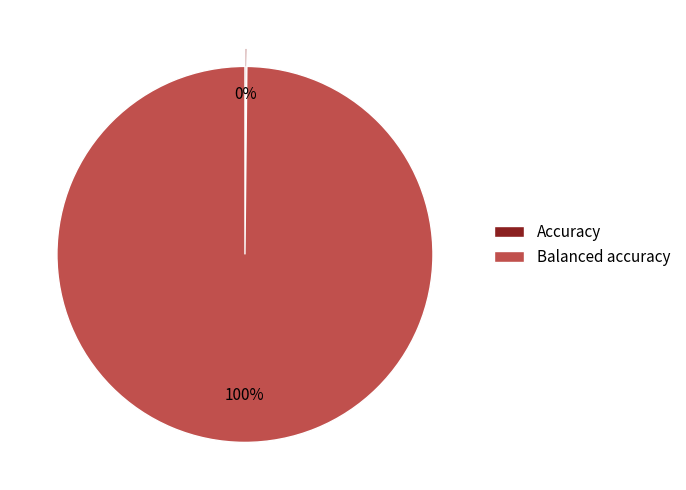

To the nearest percent, what percentage of the pie is Balanced accuracy?

100%